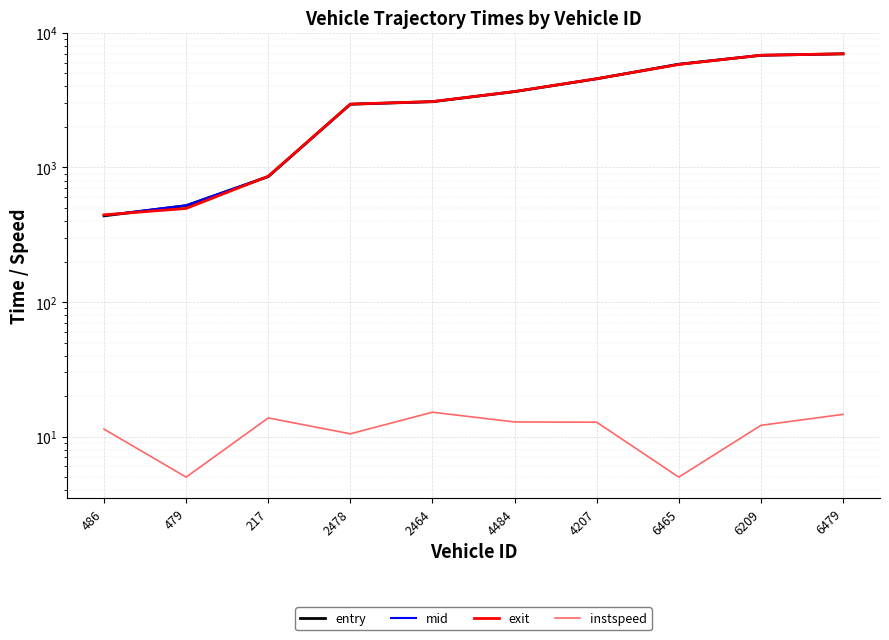

What is the average value of the instspeed series?

11.3